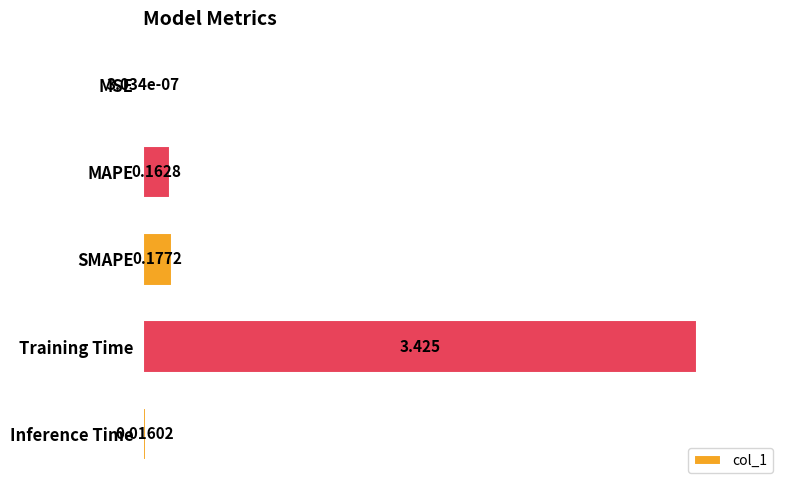

Which has a higher value, SMAPE or Training Time?

Training Time